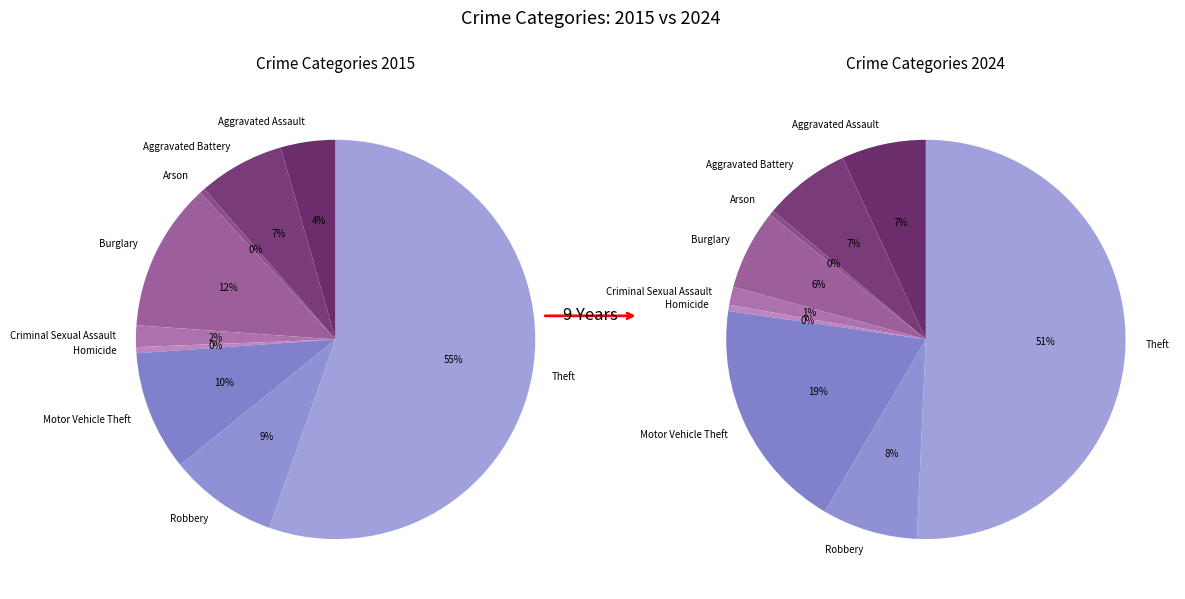

Which category has the biggest portion of the pie?

Theft